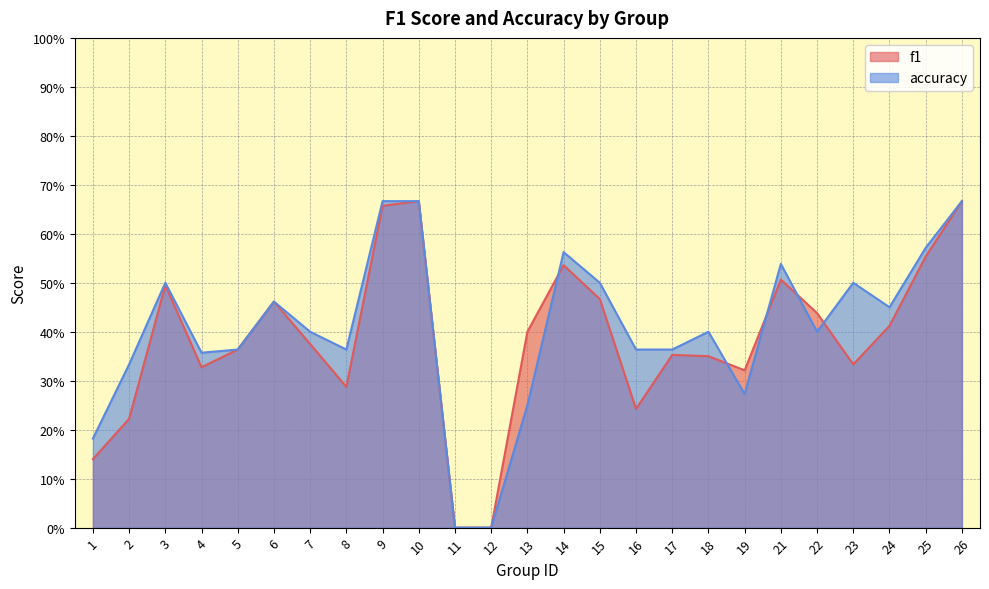

True or false: f1 and accuracy cross at least once.

True